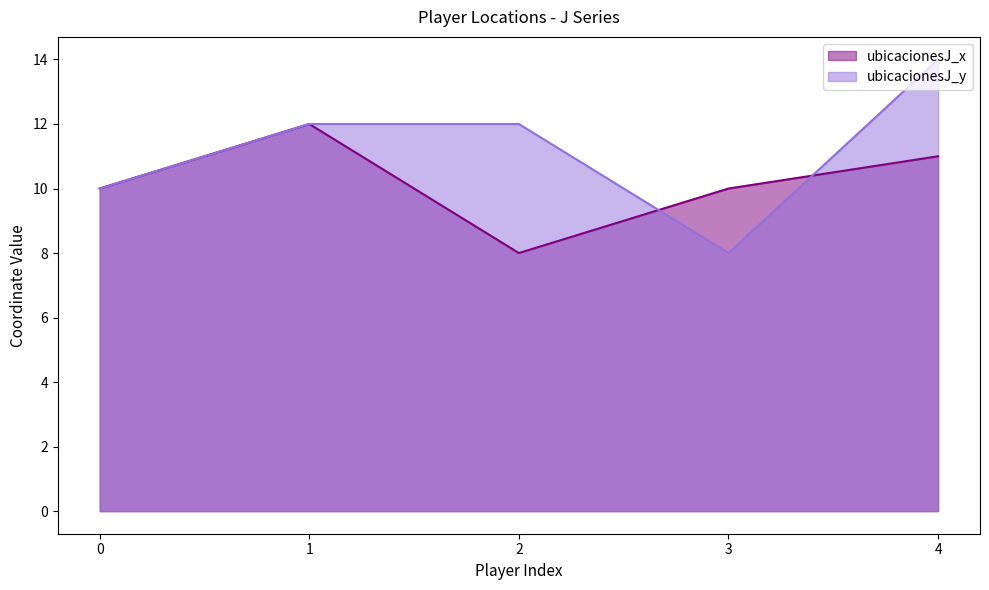

How many values in the ubicacionesJ_y series are below 12?

2